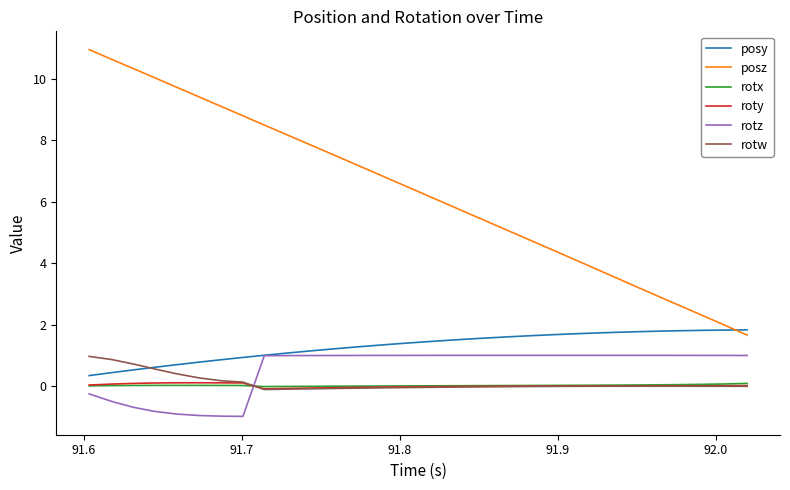

What is the greatest value displayed?

10.9